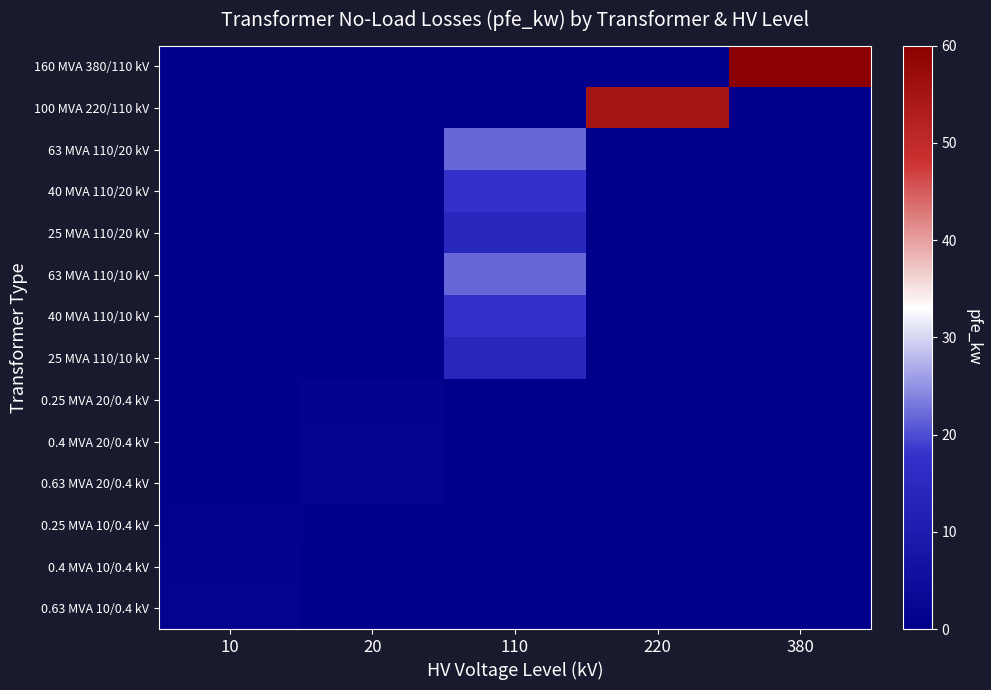

What is the spread (max minus min) of values at 380?

60.0